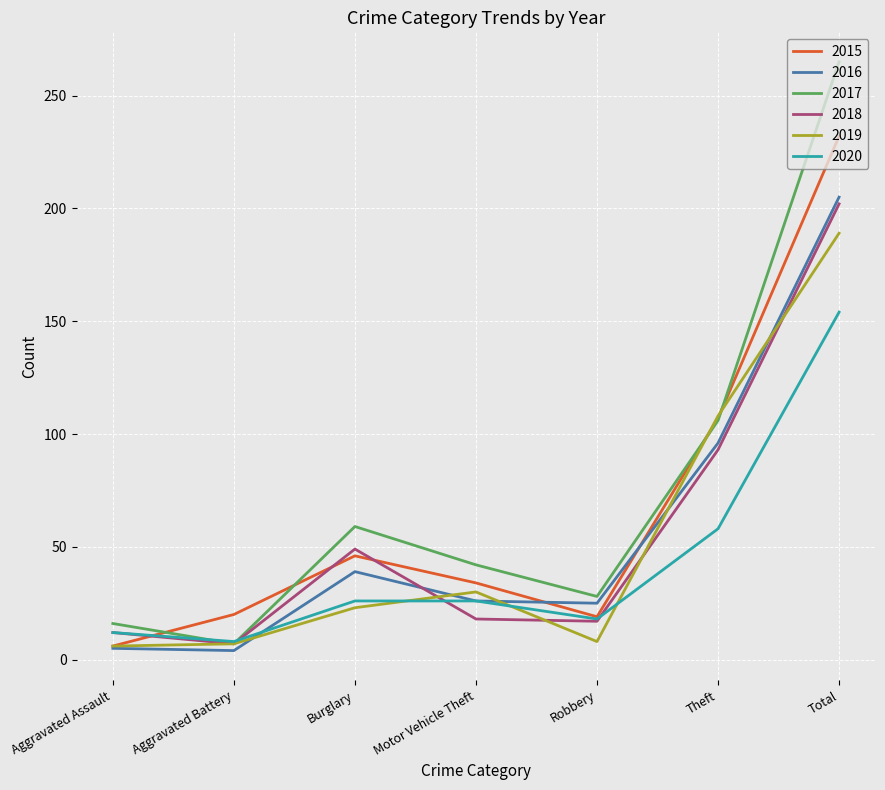

True or false: 2016 has a value of 345 at Total.

False